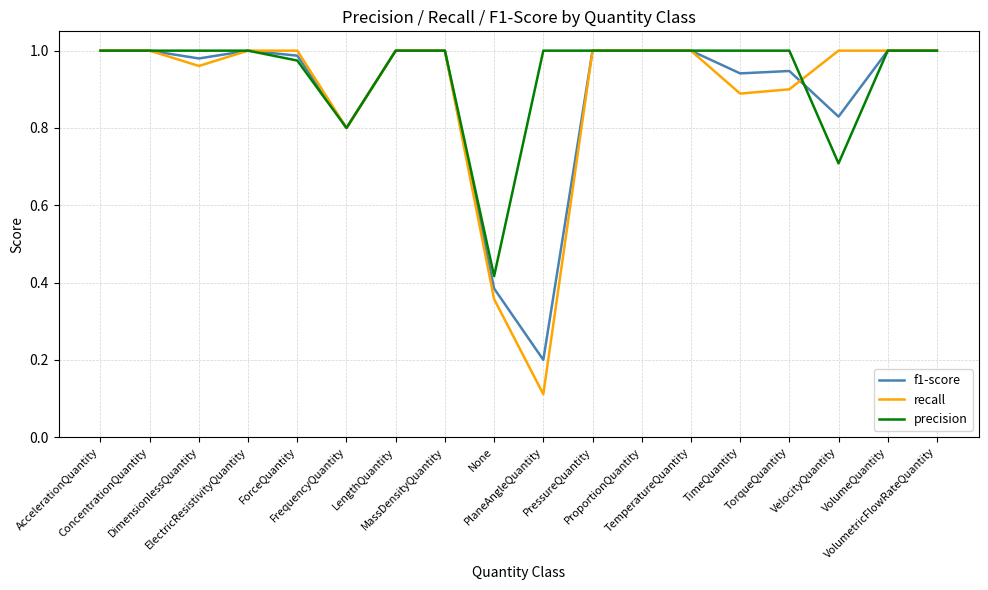

At how many categories does at least one series exceed 0?

18